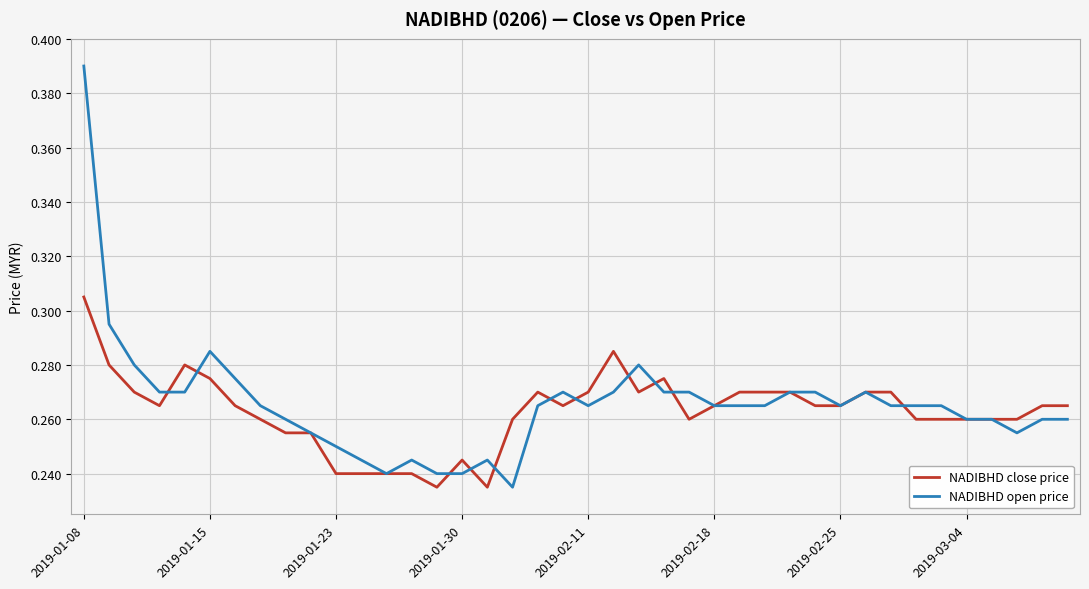

Which series has the widest spread of values?

NADIBHD open price